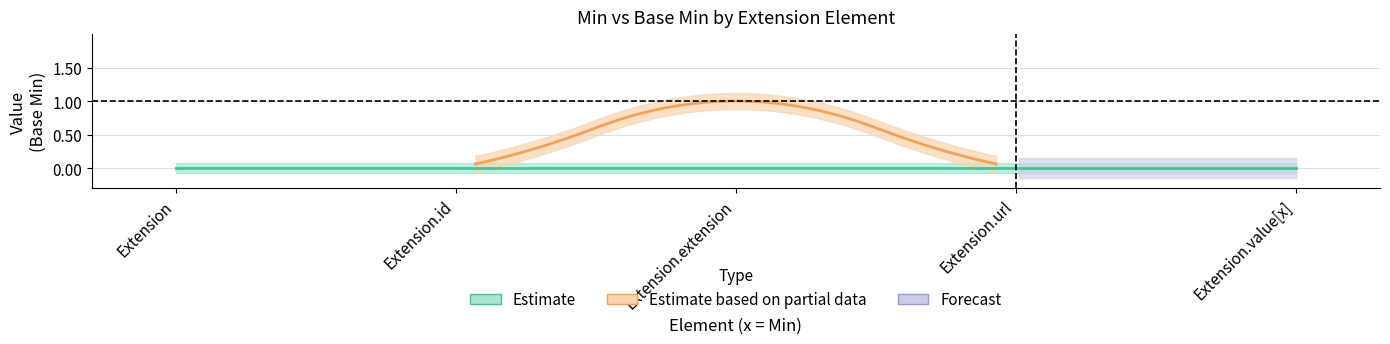

What is the greatest value displayed?

1